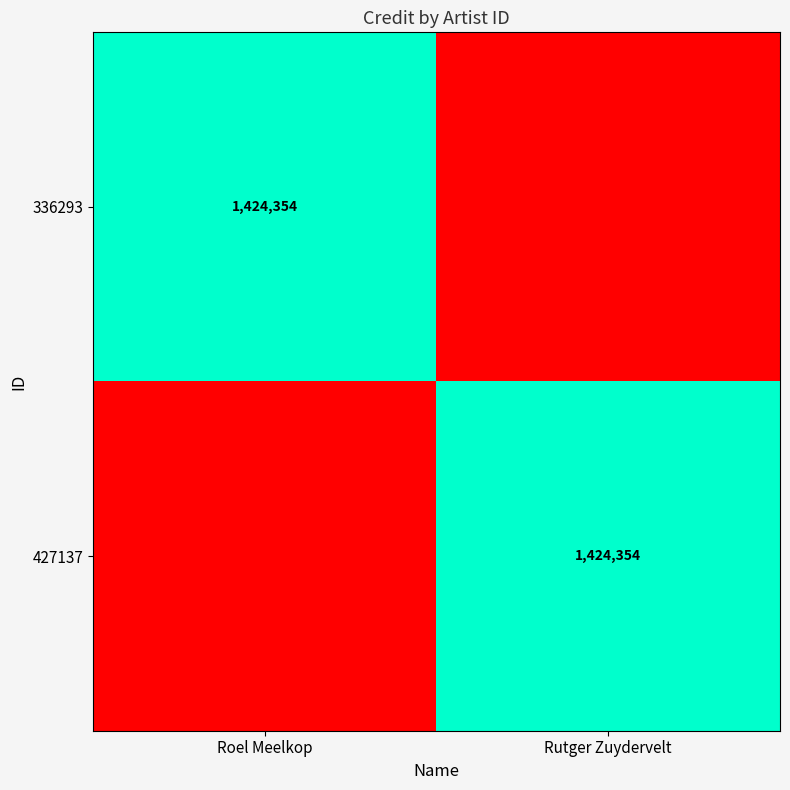

How many data points in 427137 are less than 1424354?

1